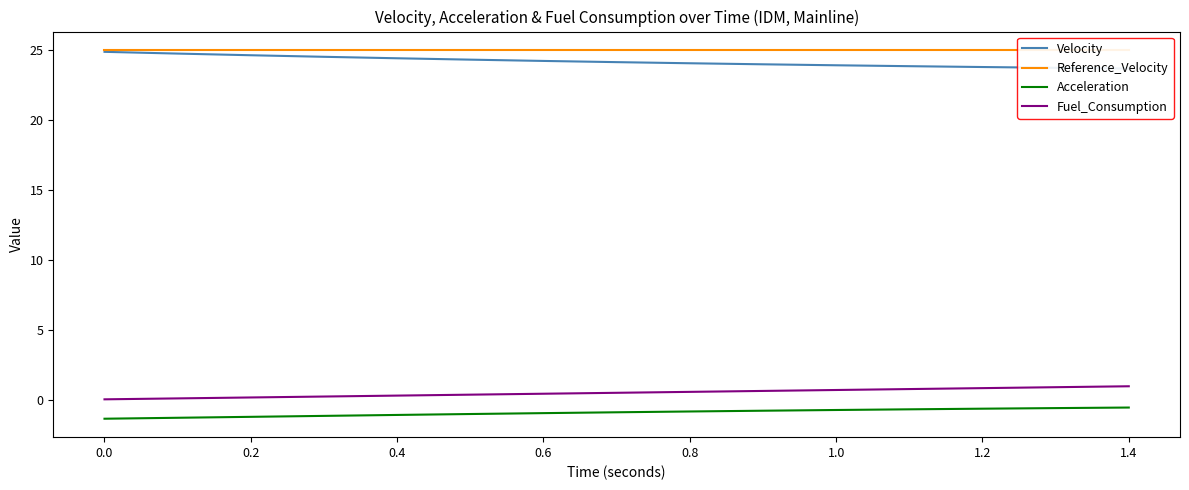

True or false: Fuel_Consumption and Acceleration cross at least once.

False